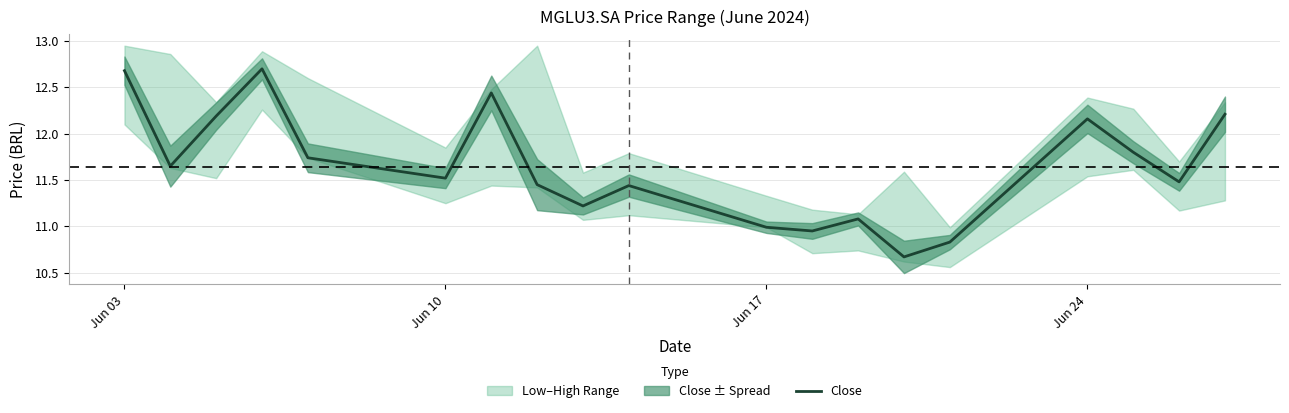

The Close series shows 3.2 at Jun 17. True or false?

False